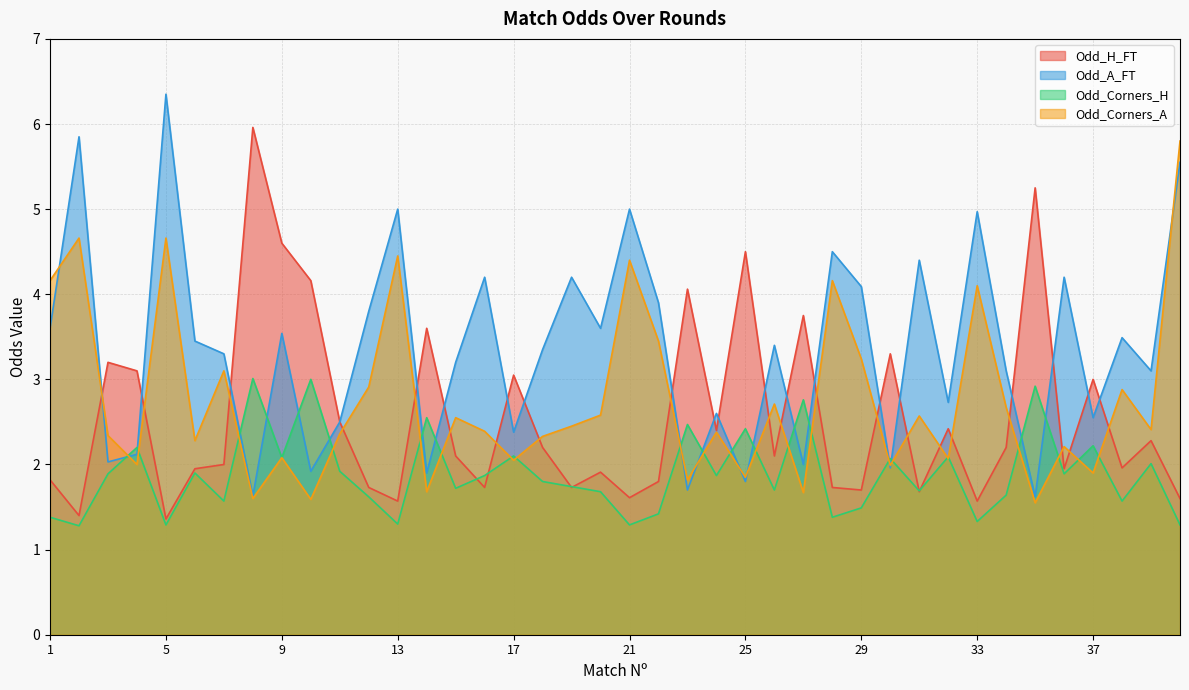

What is the difference between the Odd_Corners_H values at 30 and 27?

0.7